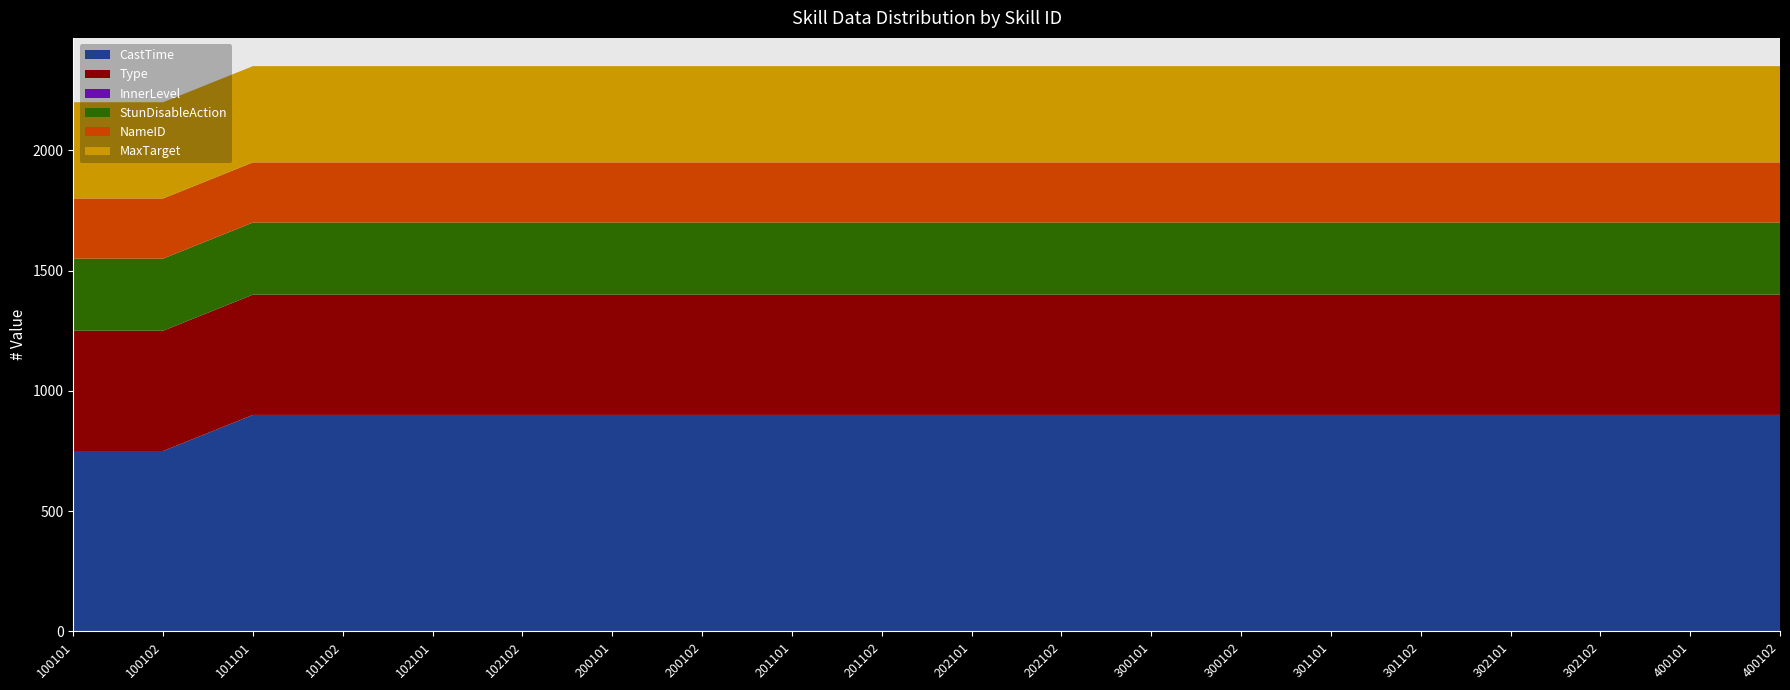

True or false: CastTime has a value of 1608 at 201101.

False